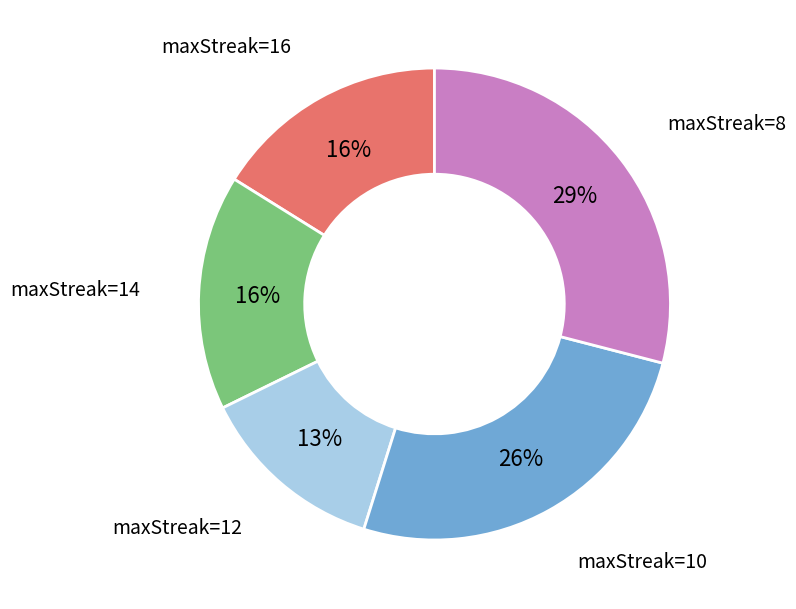

Count the number of slices in the pie.

5